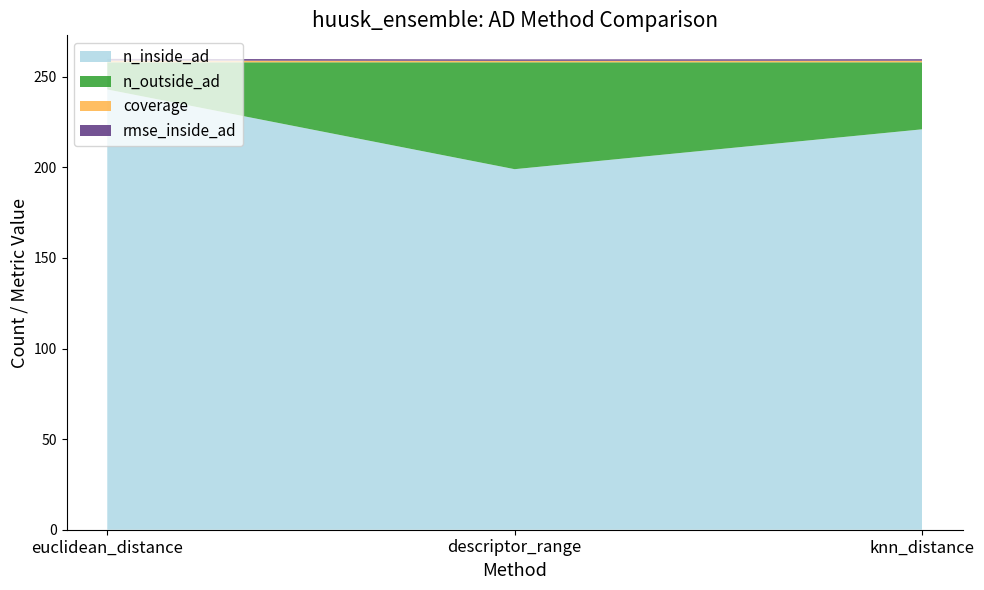

Reading left to right, extract all data points from this chart.

n_inside_ad: 243.0	199.0	221.0
n_outside_ad: 15.0	59.0	37.0
coverage: 0.9	0.8	0.9
rmse_inside_ad: 0.9	0.8	0.9